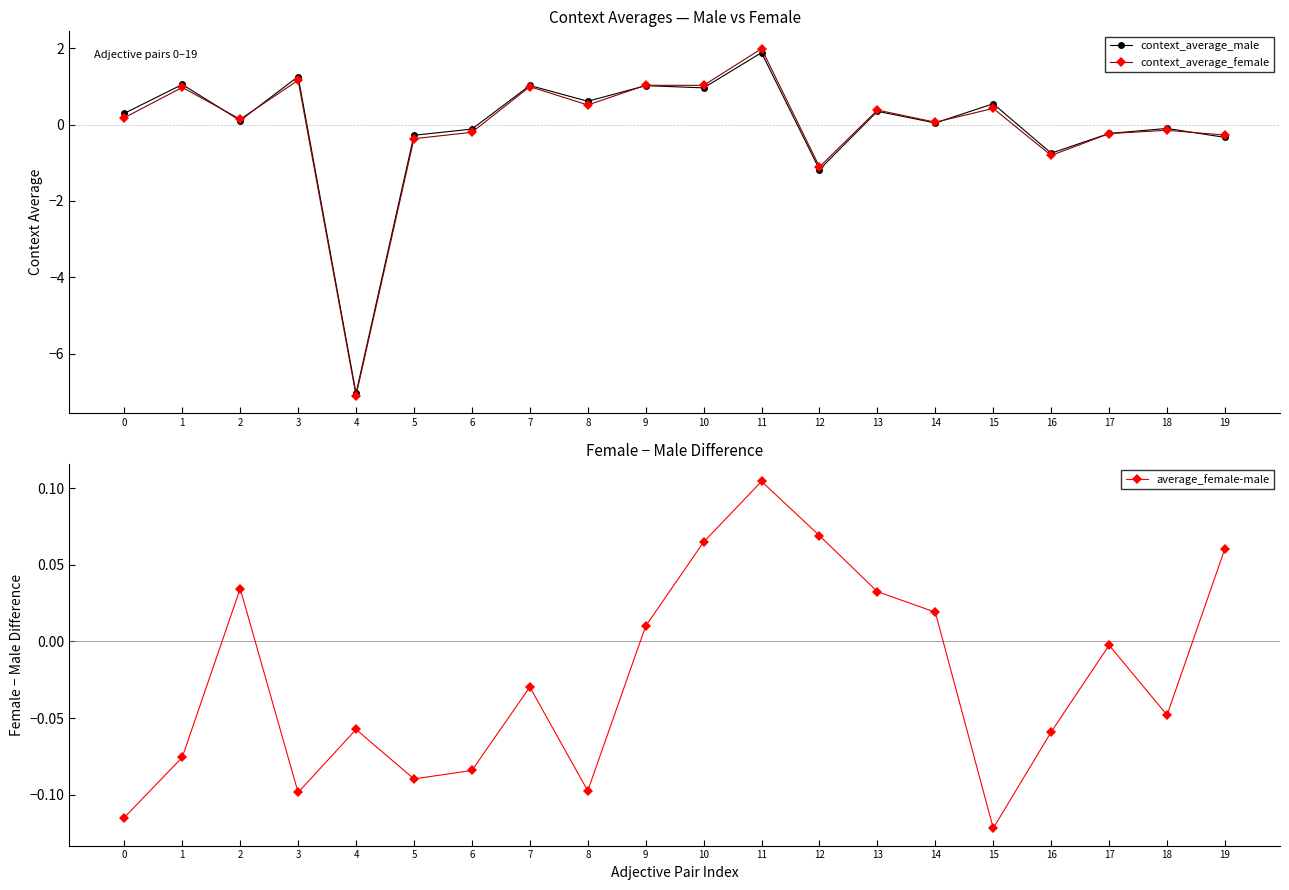

What is the total value across all series at 1?

1.9